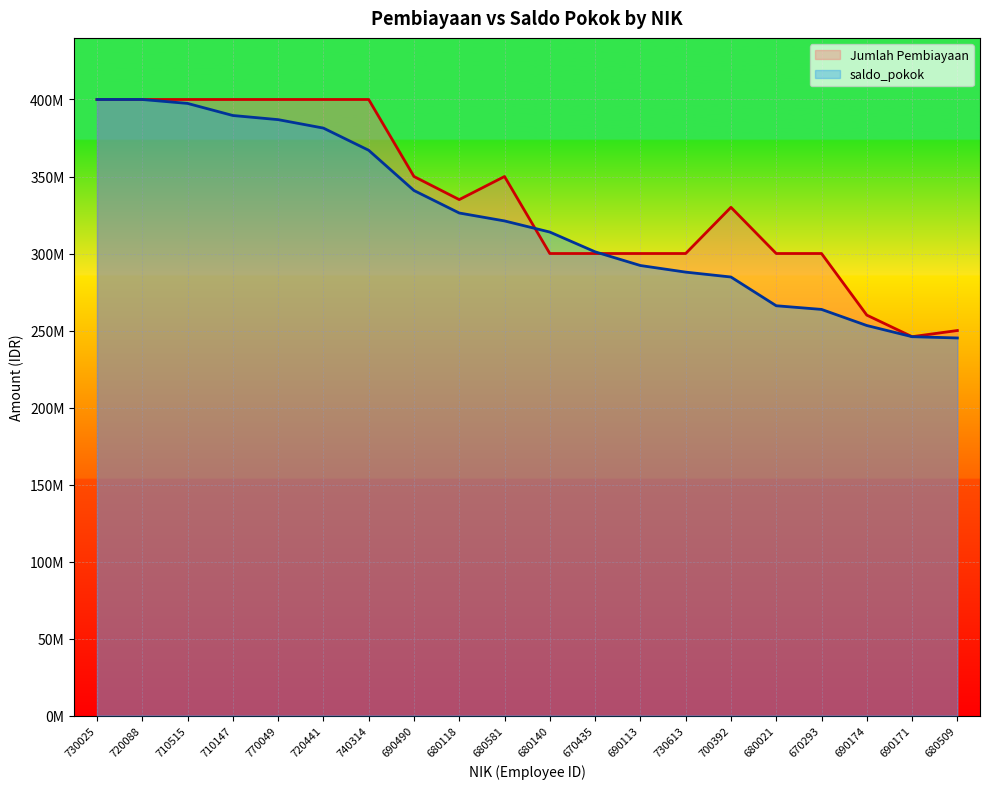

How many values in the saldo_pokok series exceed 321155451?

10